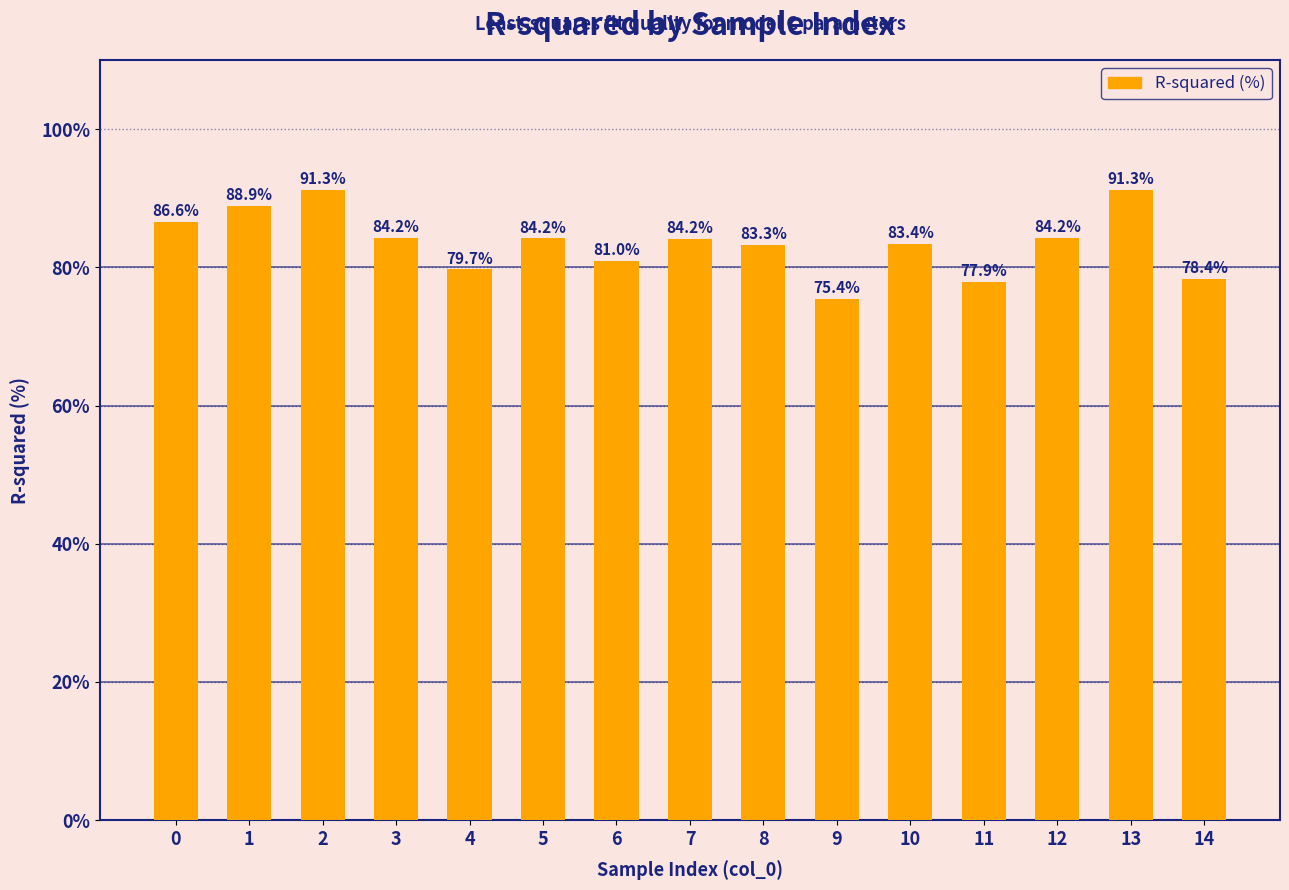

What is the change in value from 5 to 11?

-6.3